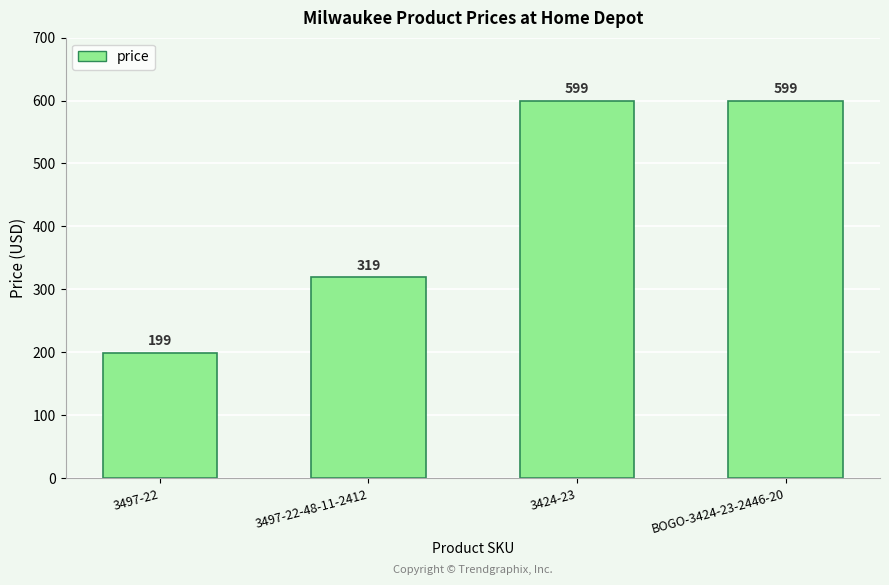

What is the difference between the maximum and minimum values?

400